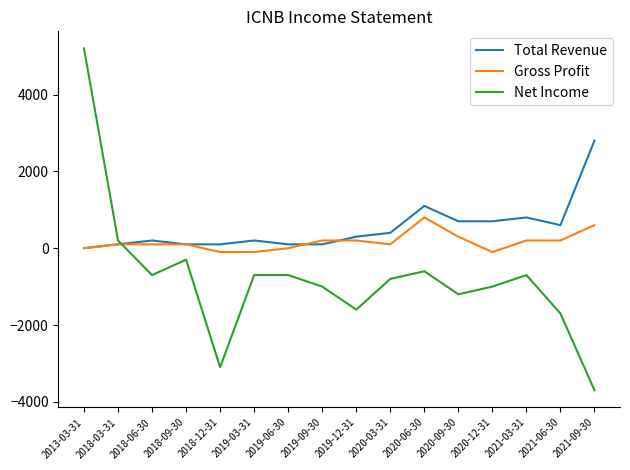

True or false: Net Income has more than 0 points higher than both neighbors.

True